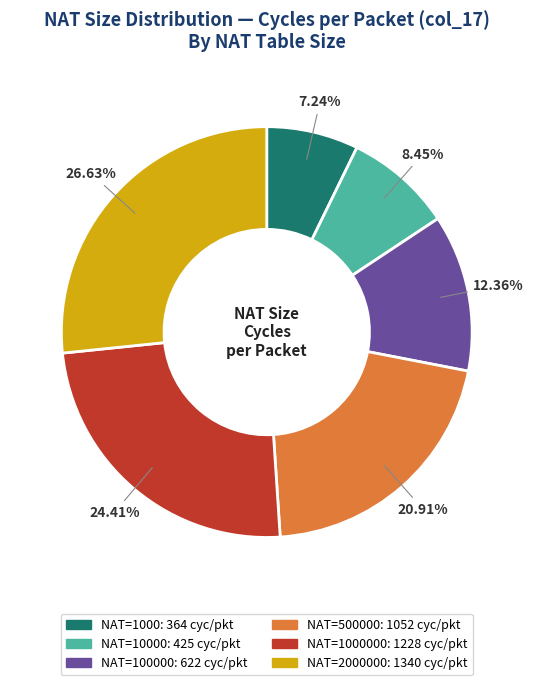

Is there any slice that represents more than half of the pie?

No